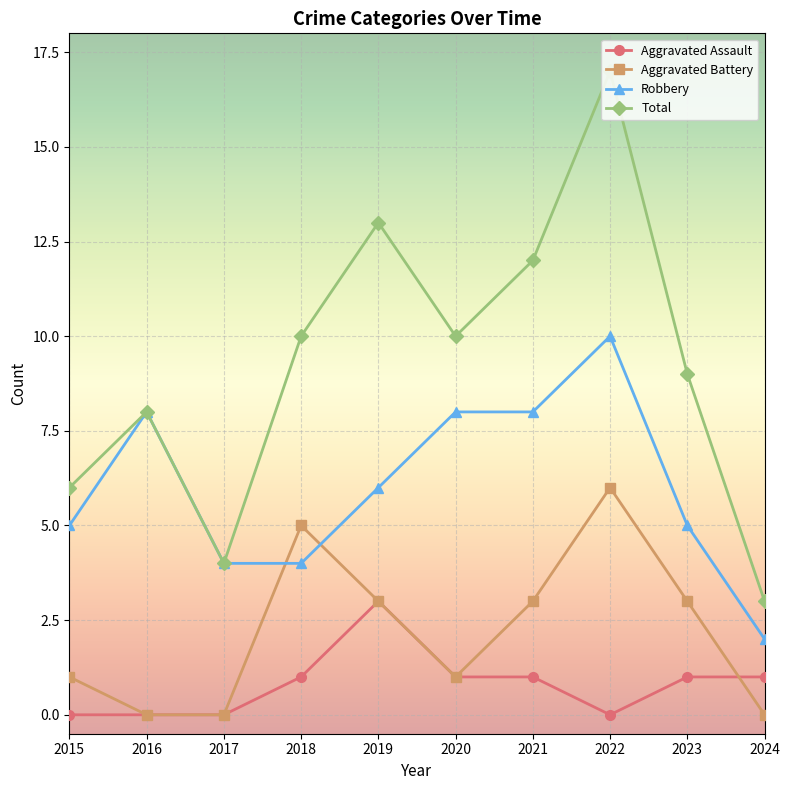

How many values in the Aggravated Assault series are below 1?

4